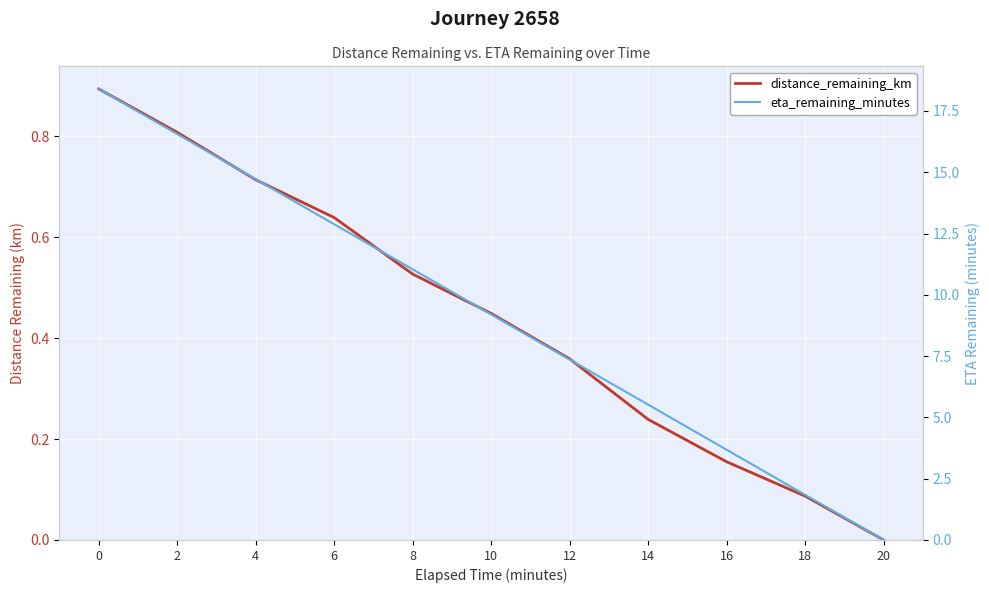

How many lines are shown in the chart?

2